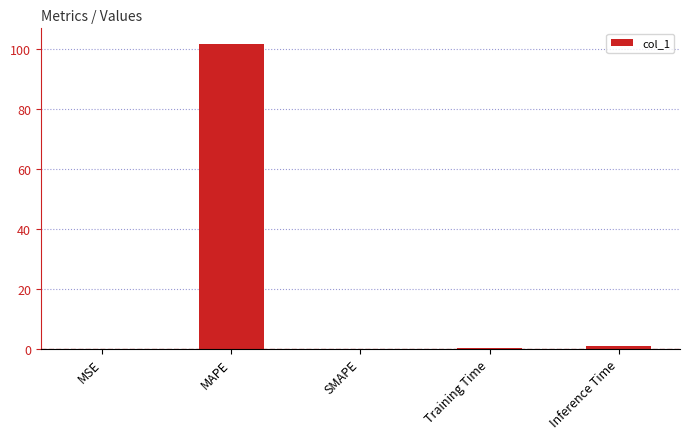

What is the approximate value at MAPE?

101.9